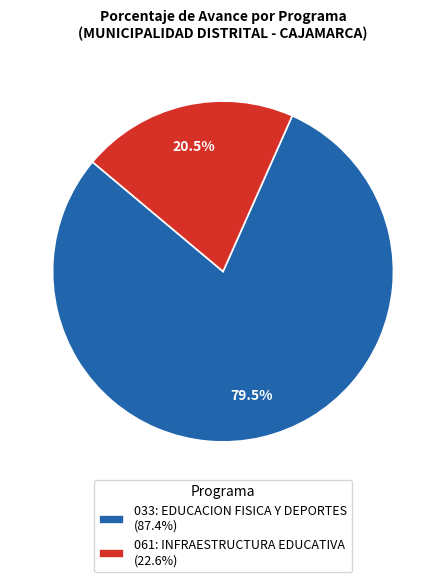

Approximately how many times larger is the value at 033: EDUCACION FISICA Y DEPORTES (87.4%) compared to 061: INFRAESTRUCTURA EDUCATIVA (22.6%)?

3.9